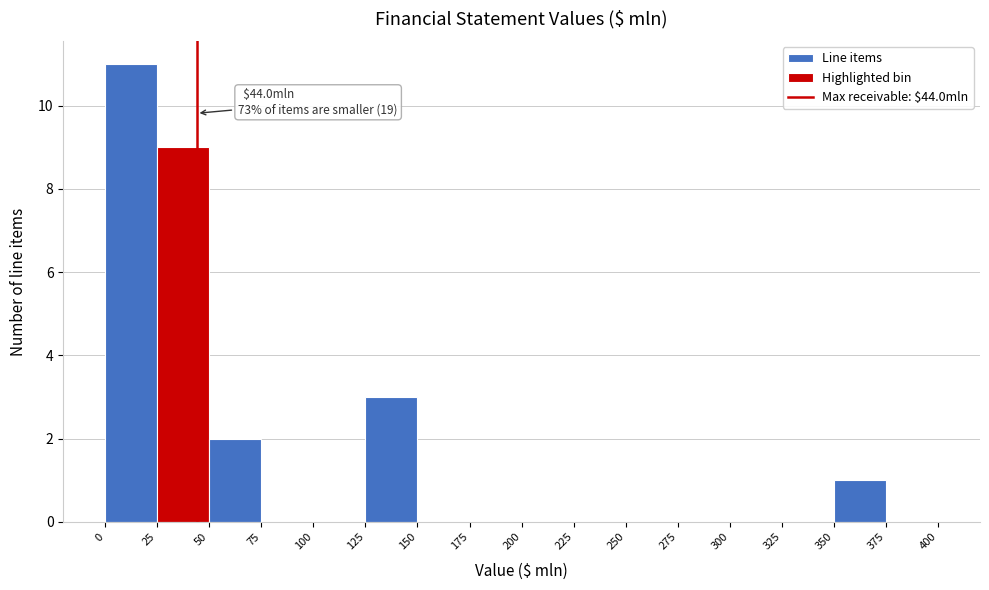

Over which range of the x-axis is the bar tallest?

0 to 25